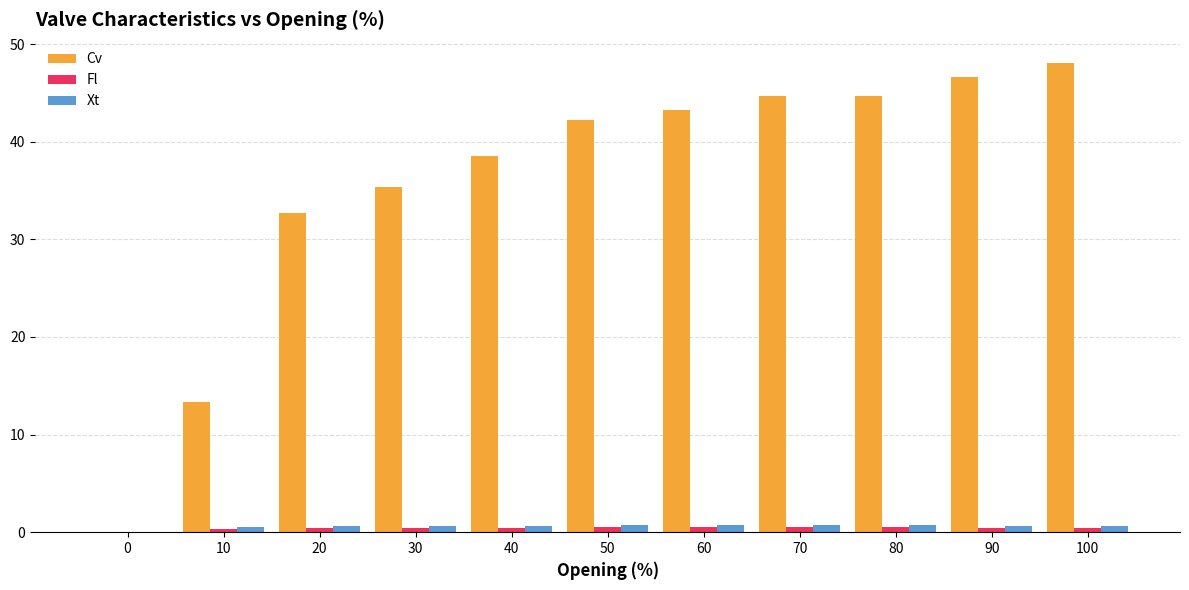

Is the value of Xt at 30 greater than the value of Cv at 20?

No